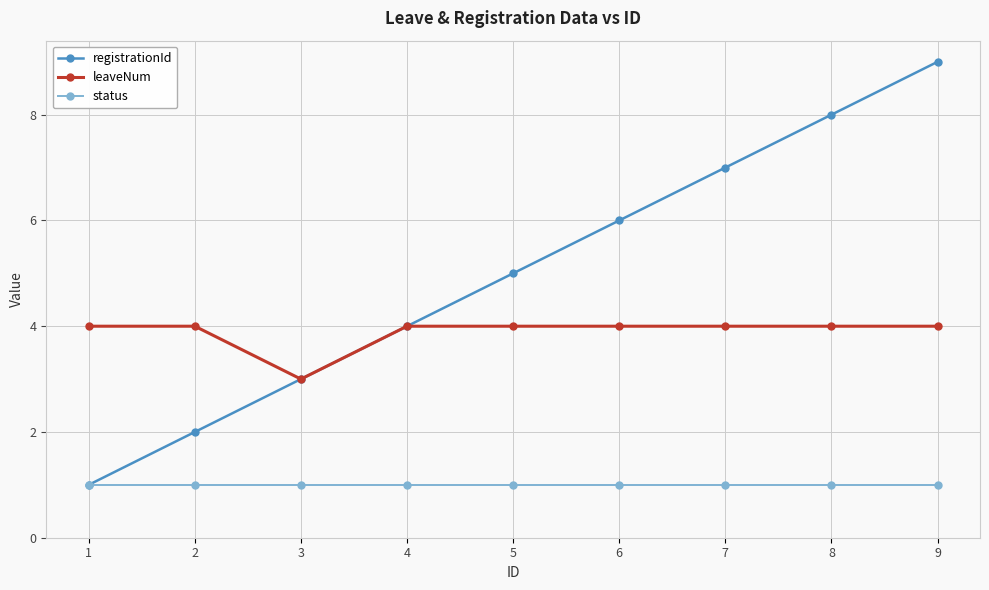

What value does the leaveNum series have at 4?

4